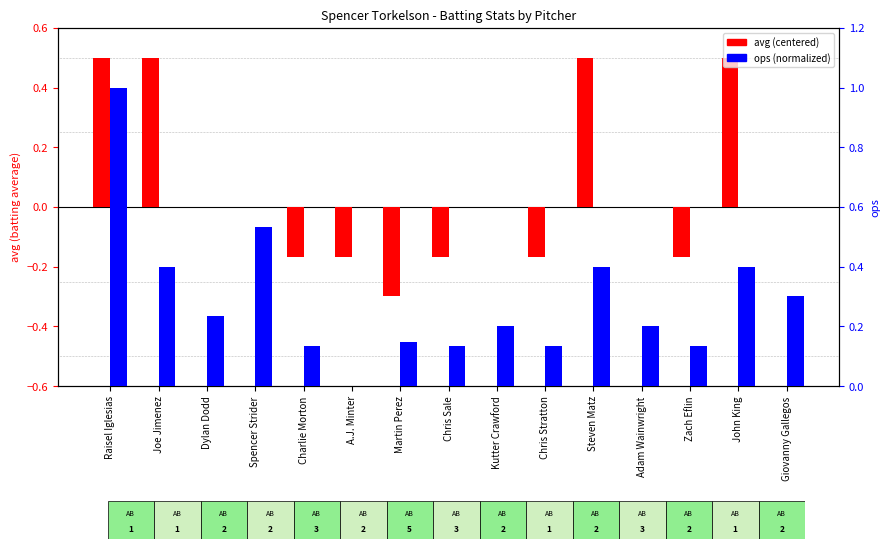

How many groups of bars are there?

15